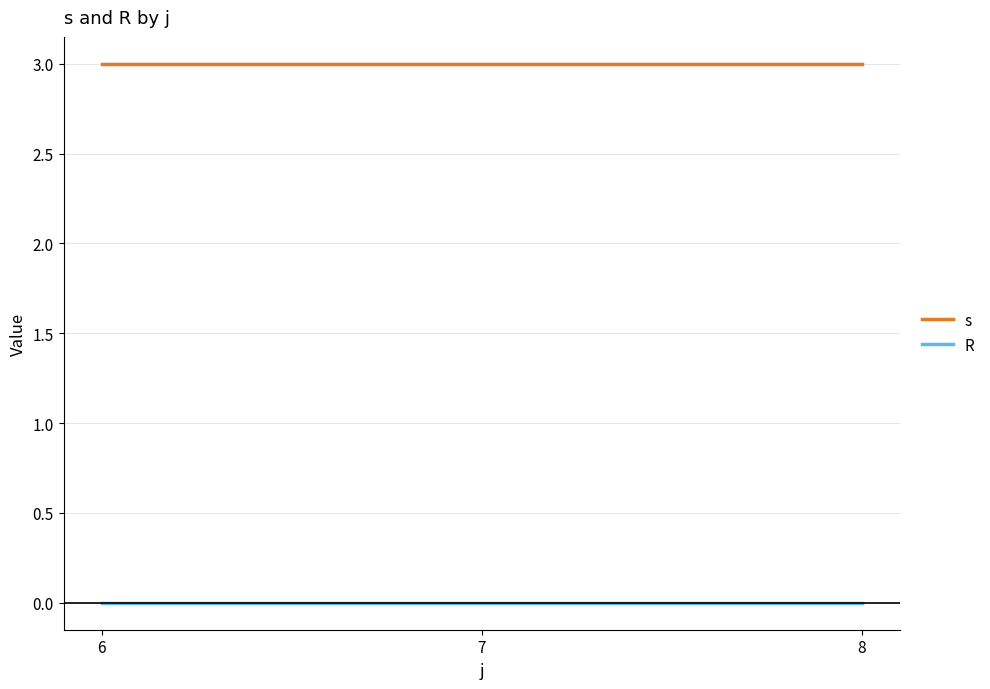

What is the spread (max minus min) of values at 6?

3